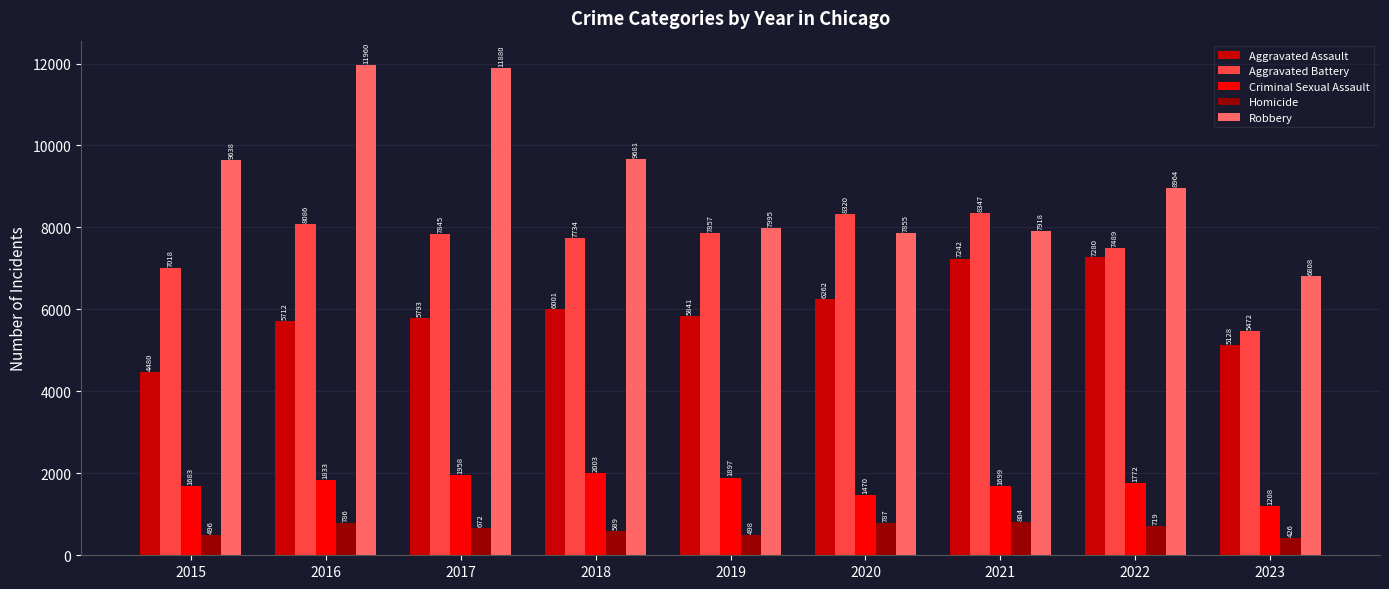

How many values in the Robbery series are below 8964?

4